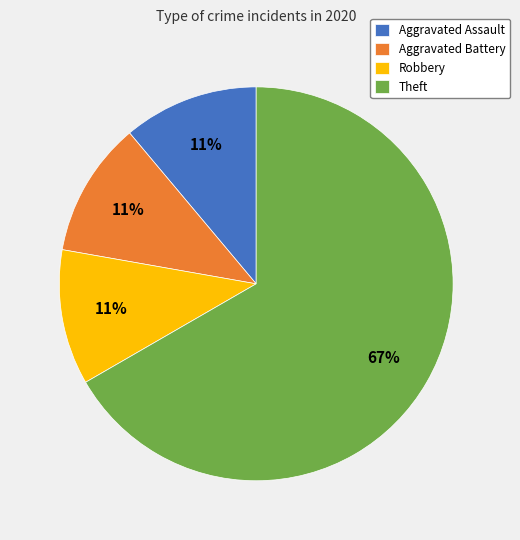

To the nearest percent, what portion does Aggravated Assault represent?

11%